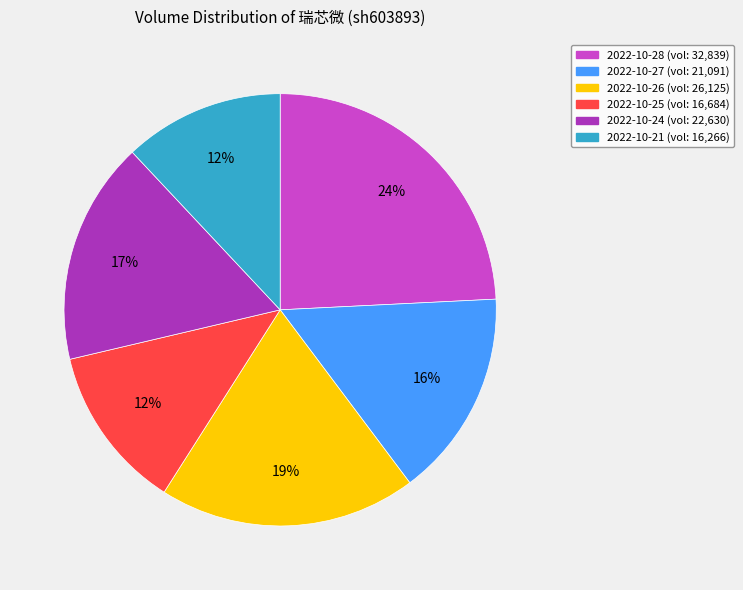

Which slice is the largest?

2022-10-28